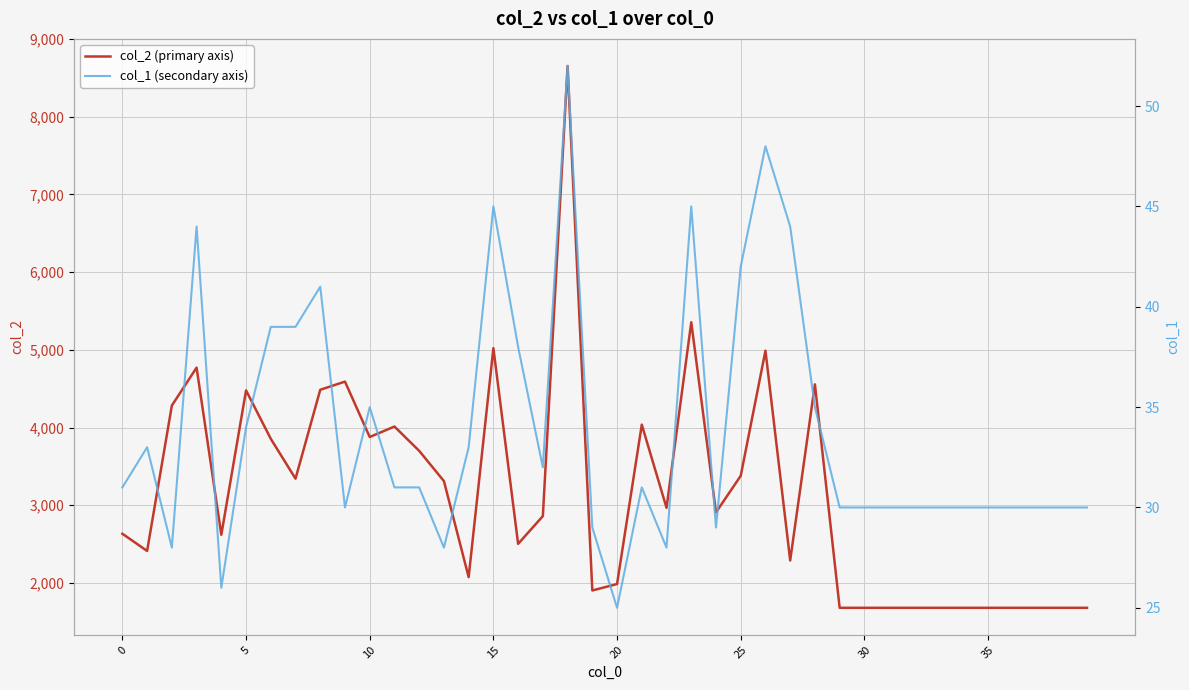

What is the difference between the second highest and minimum values in the col_2 (primary axis) series?

3675